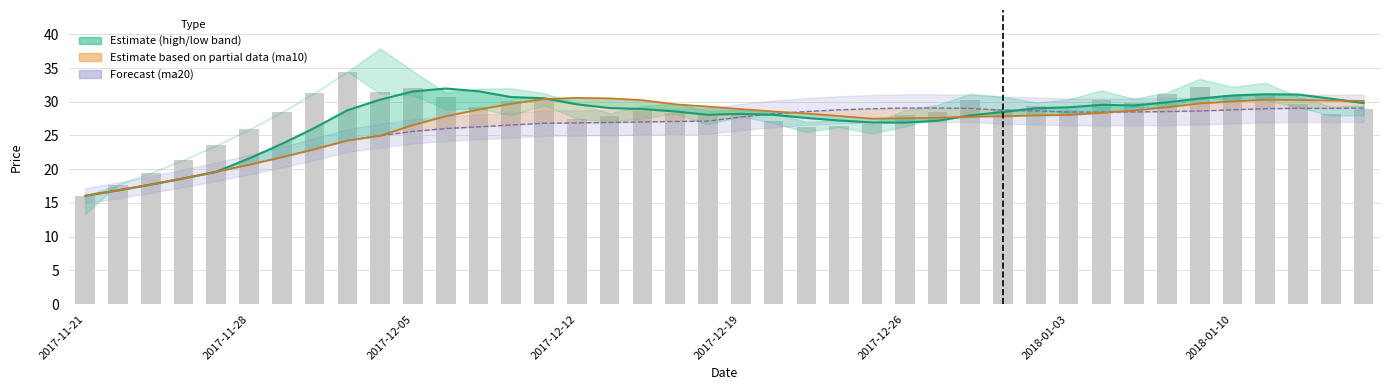

The value of ma20 line at 14 is 7.3. True or false?

False